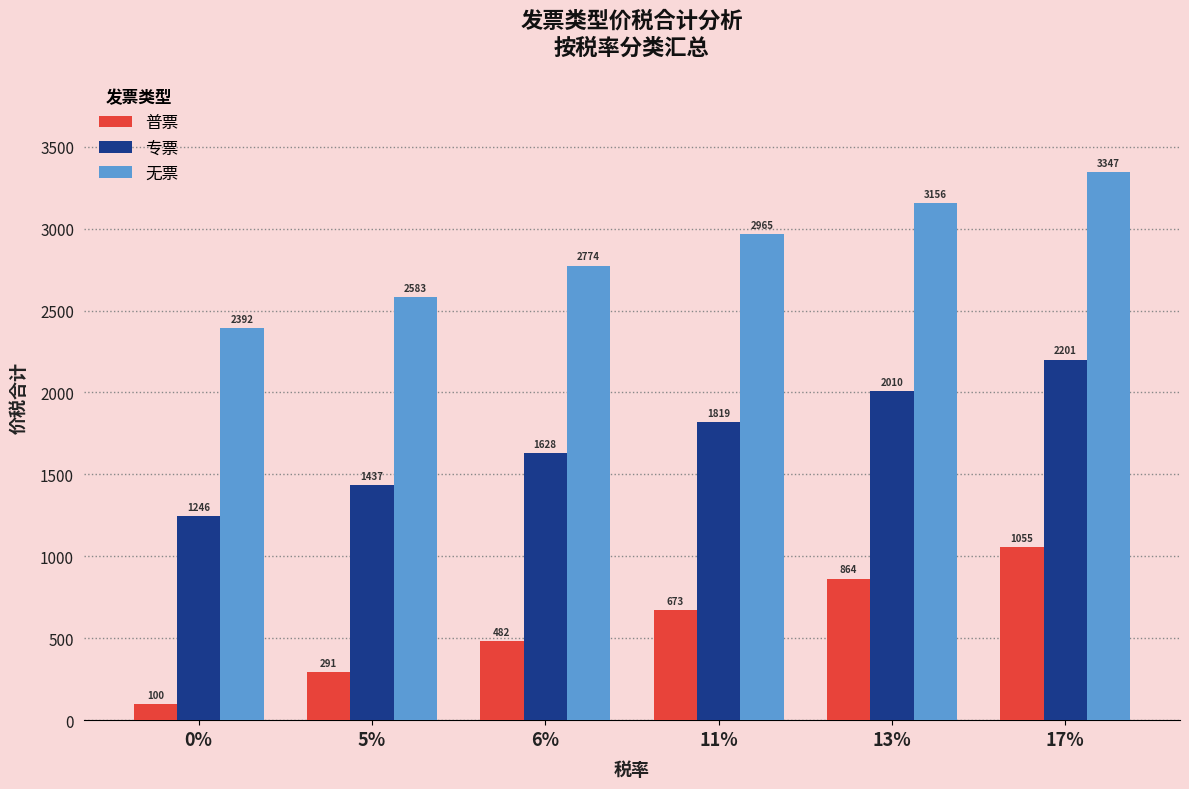

What is the sum of all 无票 values?

17216.8